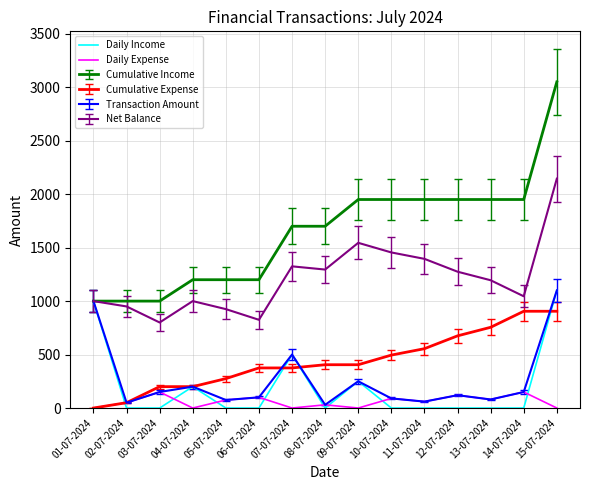

Is the value of Daily Expense at 12-07-2024 greater than the value of Daily Income at 01-07-2024?

No